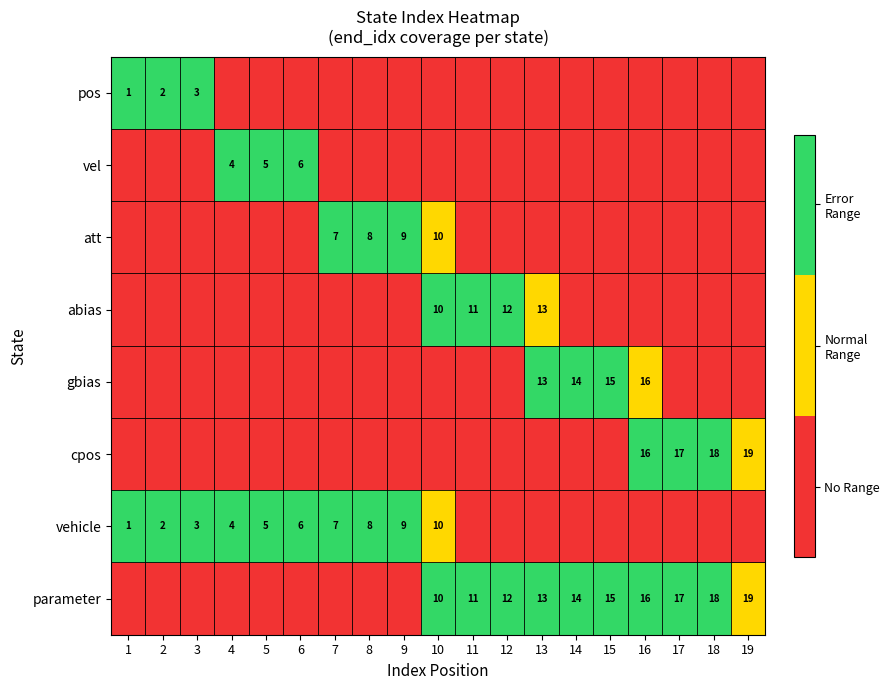

The gbias series shows 13 at 13. True or false?

True